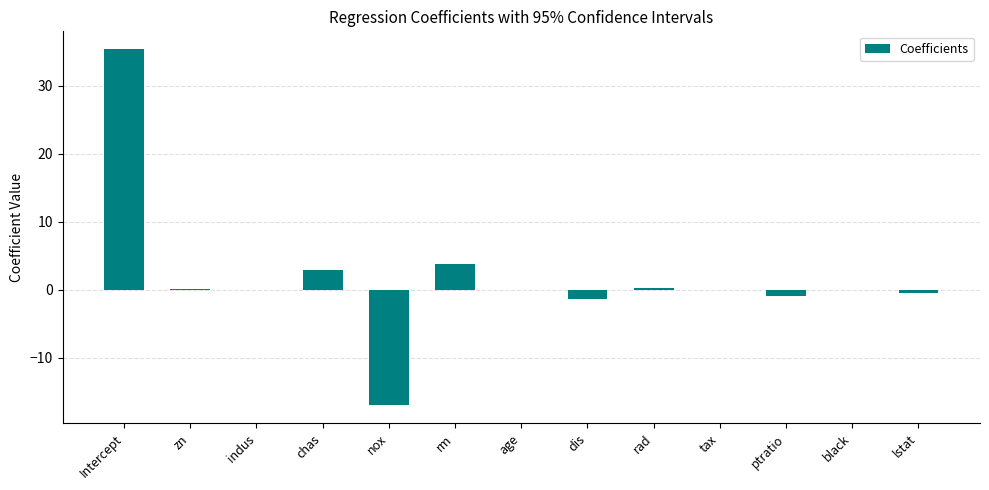

Which has a higher value, nox or dis?

dis